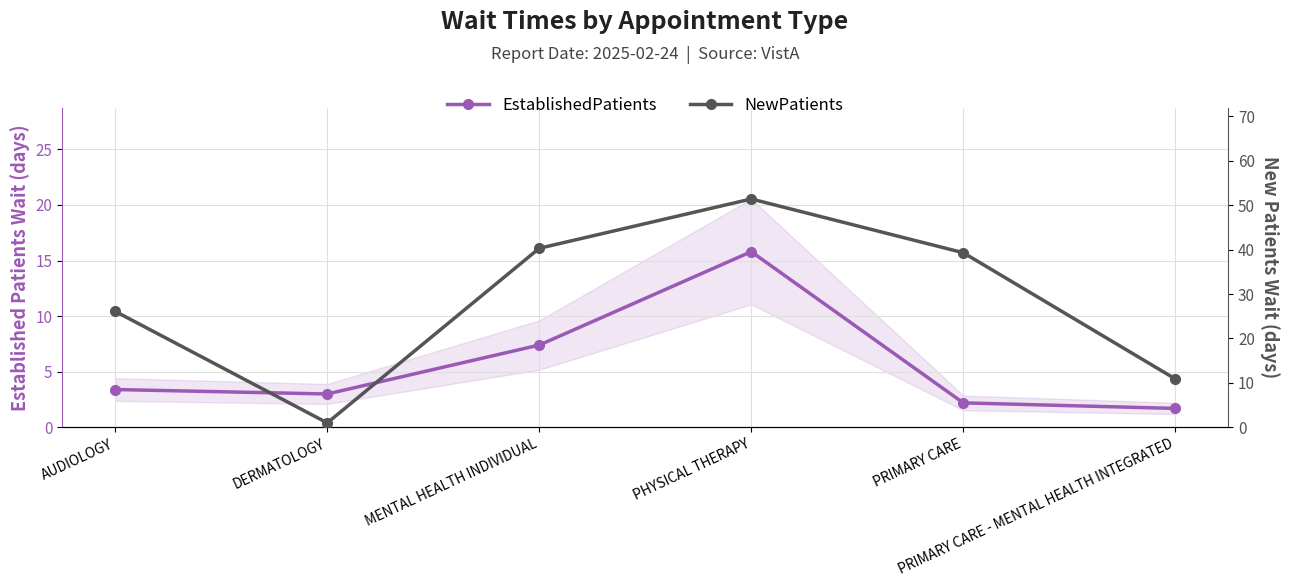

What position from the right is PRIMARY CARE - MENTAL HEALTH INTEGRATED?

1